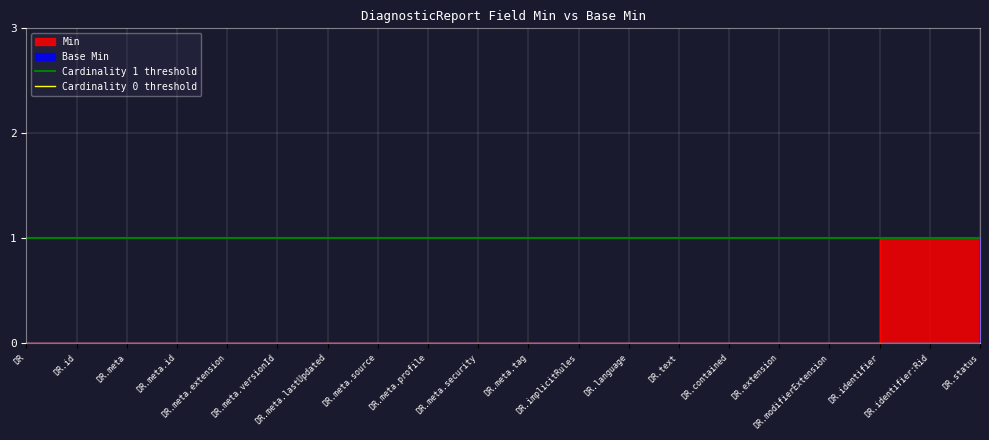

What position from the right is DR?

2